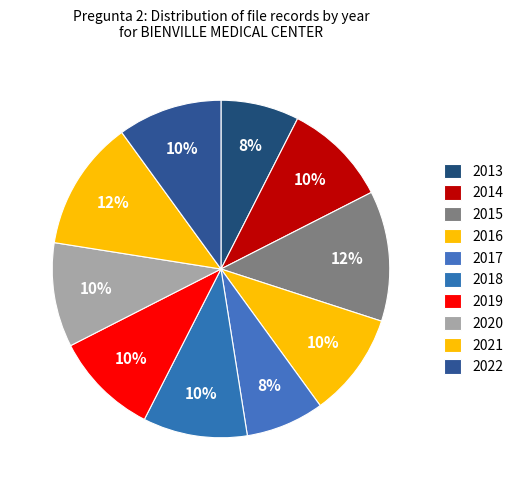

Which category has the smallest portion of the pie?

2013